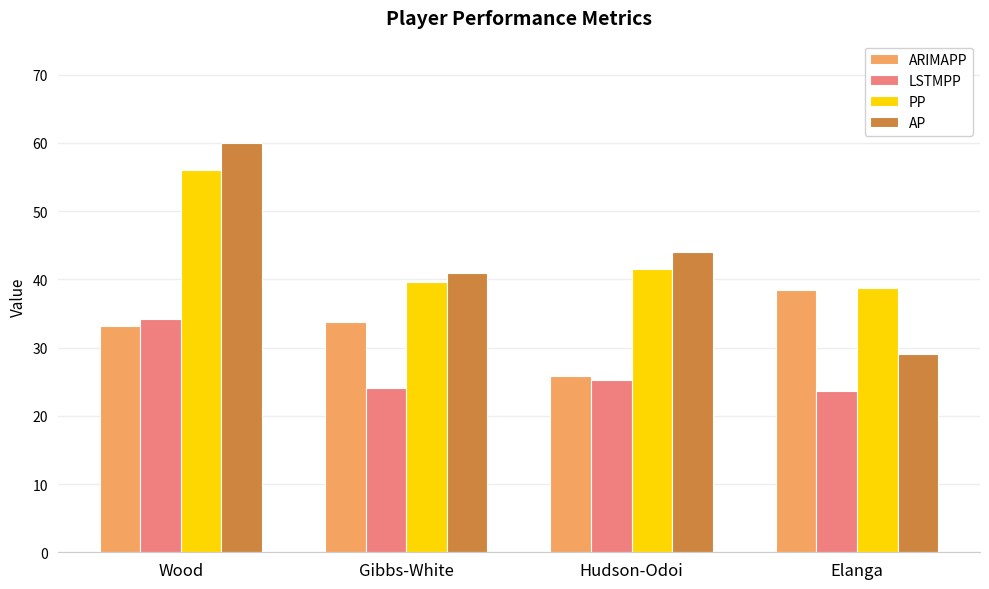

Which category has the highest value in the AP series?

Wood